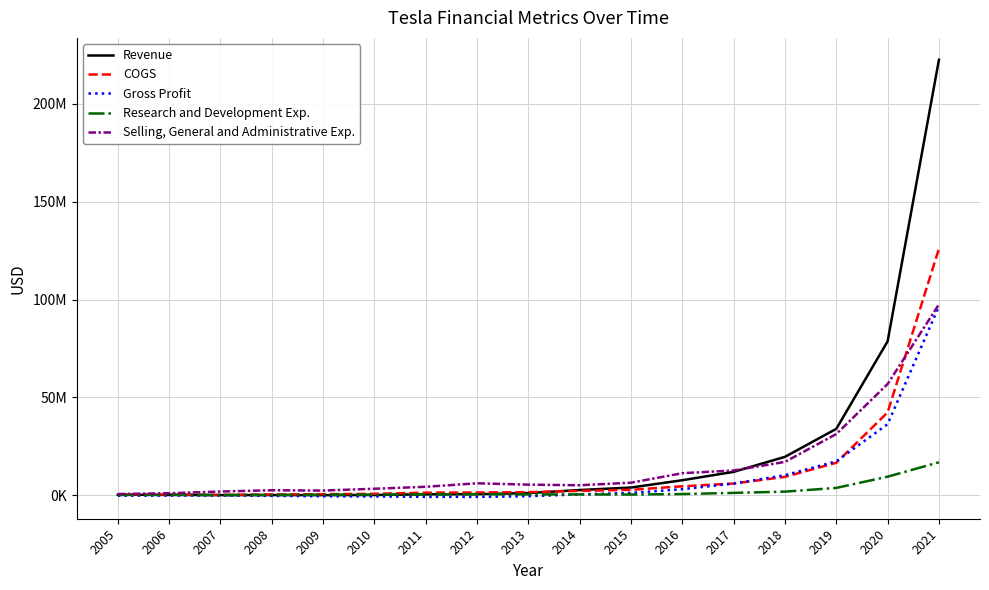

What is the value of the Revenue point at the 17th from the left?

222608000